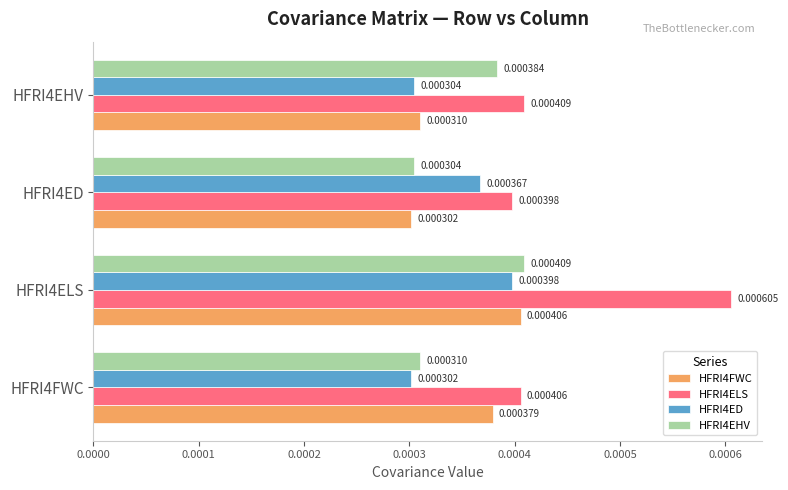

Where is HFRI4EHV nearest to the value 0?

HFRI4ED